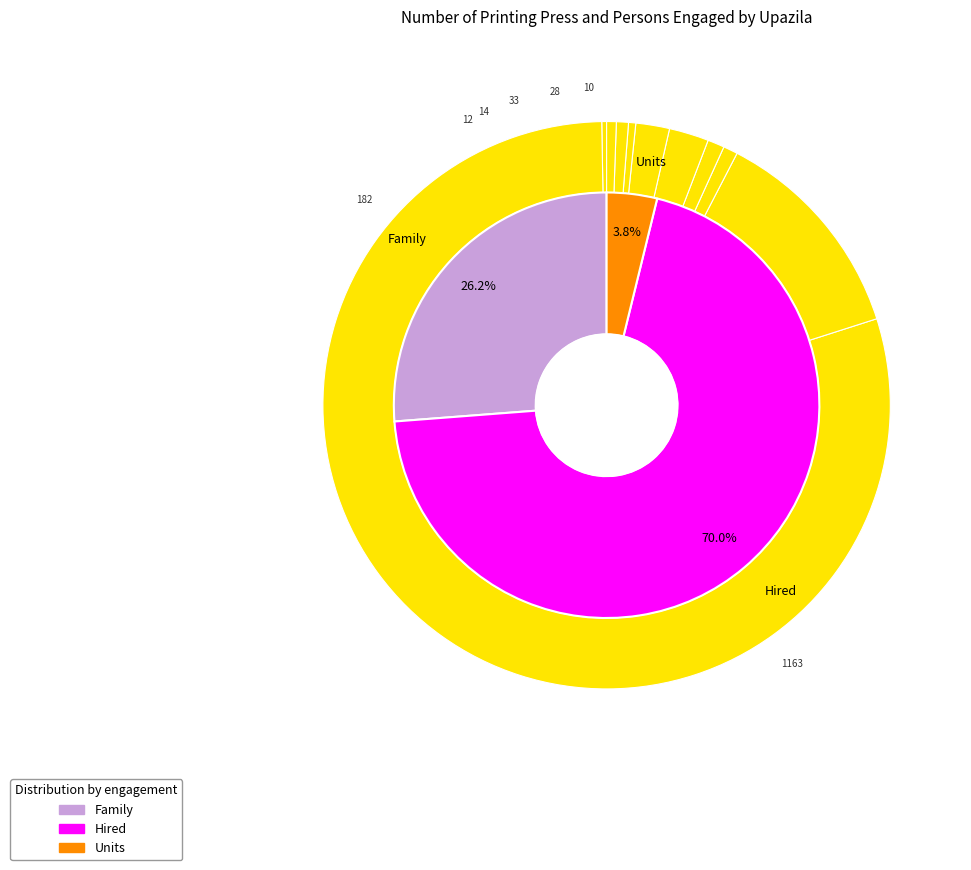

Do Satkania and Rangunia together represent more than half of the pie?

No